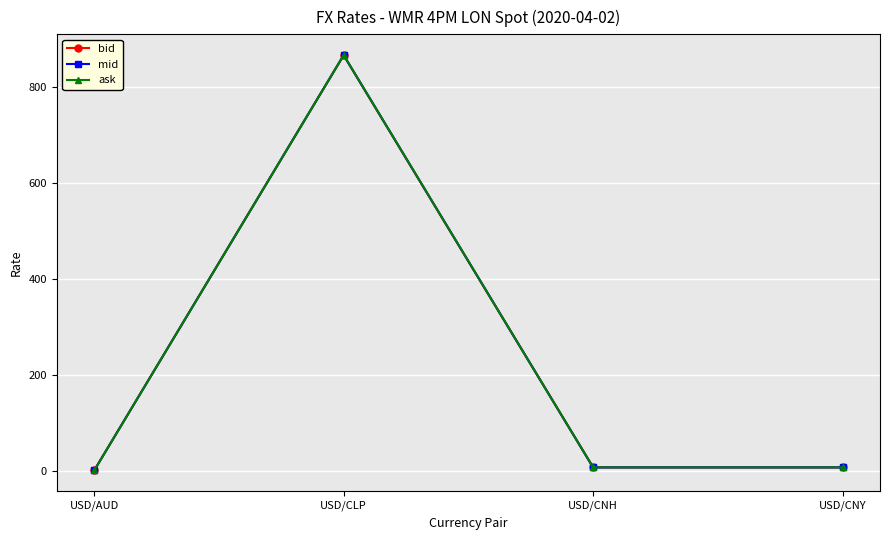

How many data points in bid are above 7?

3